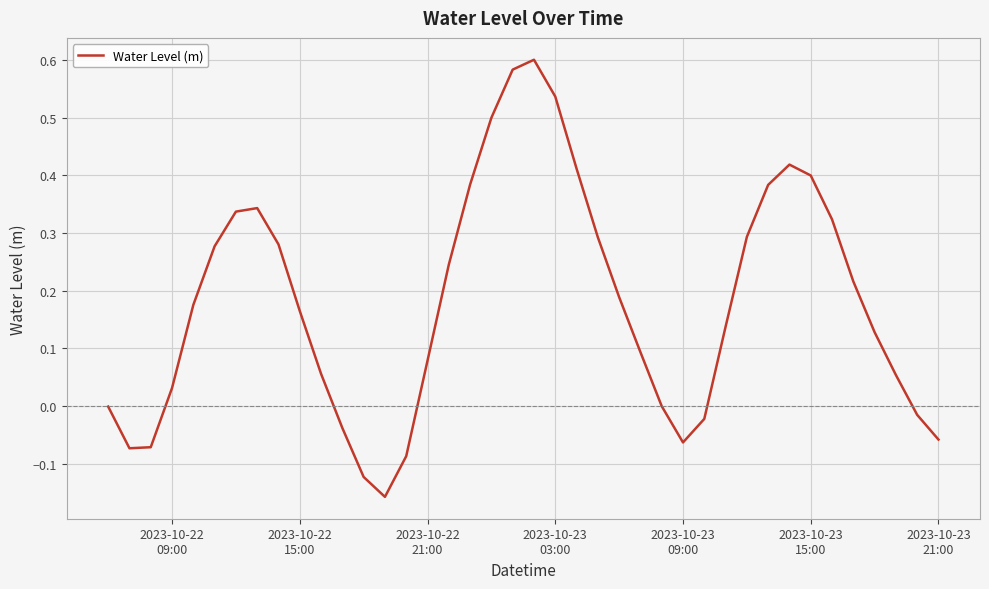

What is the difference between the maximum and minimum values?

0.8